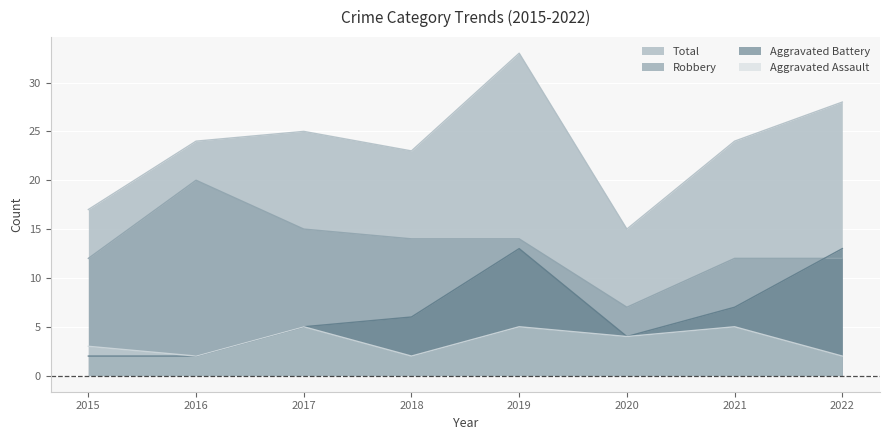

Reading right to left, transcribe all the data shown in this chart.

Aggravated Assault: 2022=2	2021=5	2020=4	2019=5	2018=2	2017=5	2016=2	2015=3
Aggravated Battery: 2022=13	2021=7	2020=4	2019=13	2018=6	2017=5	2016=2	2015=2
Robbery: 2022=12	2021=12	2020=7	2019=14	2018=14	2017=15	2016=20	2015=12
Total: 2022=28	2021=24	2020=15	2019=33	2018=23	2017=25	2016=24	2015=17